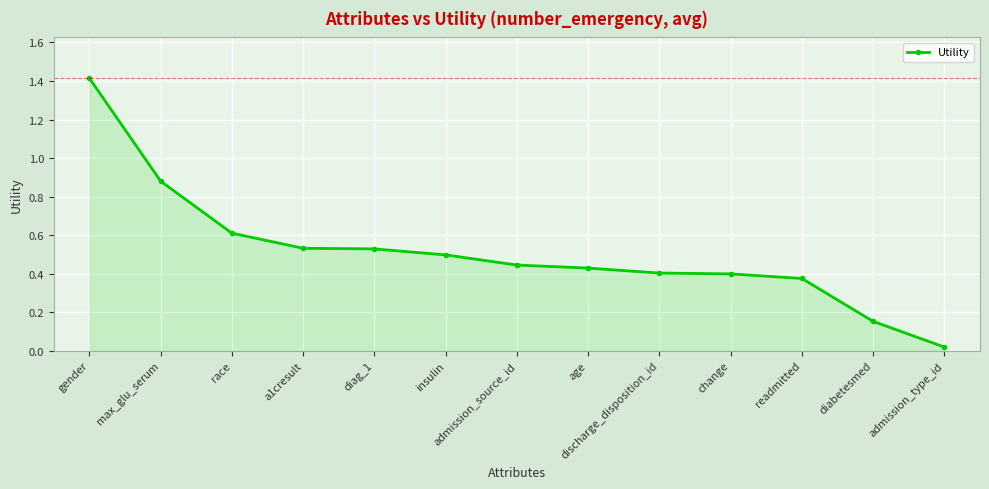

What is the label of the 13th point from the right?

gender